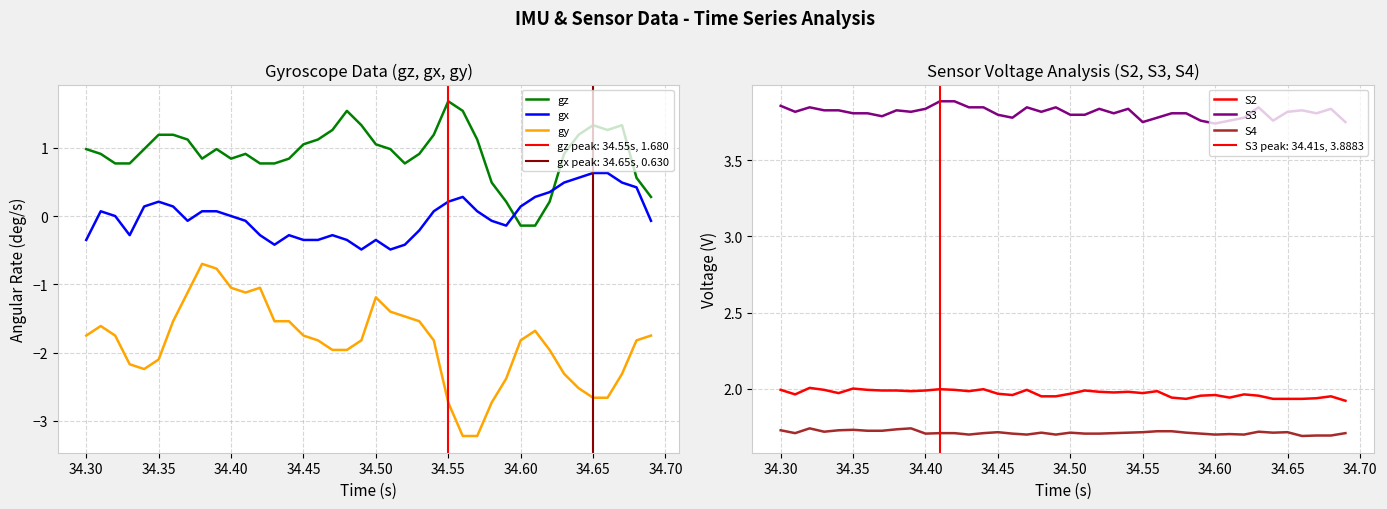

Which series has the largest total across all categories?

S3